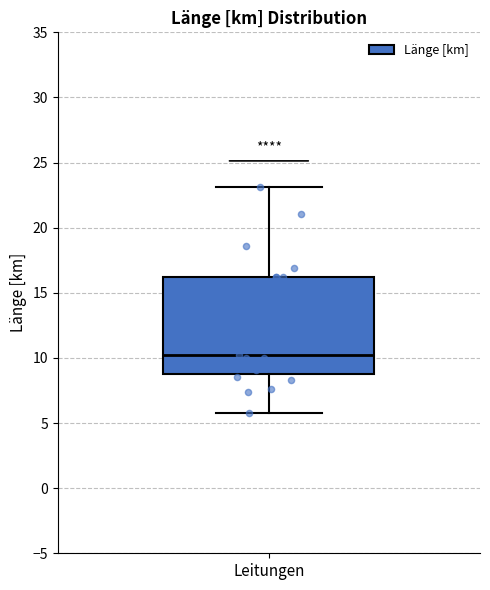

Transcribe this box plot: give where the median line is, the range the box spans, and where the two whiskers end, as read against the y-axis. The values are not printed on the chart, so give them approximately, as read against the axis.

median 10, box 9 to 16, whiskers 6 to 23